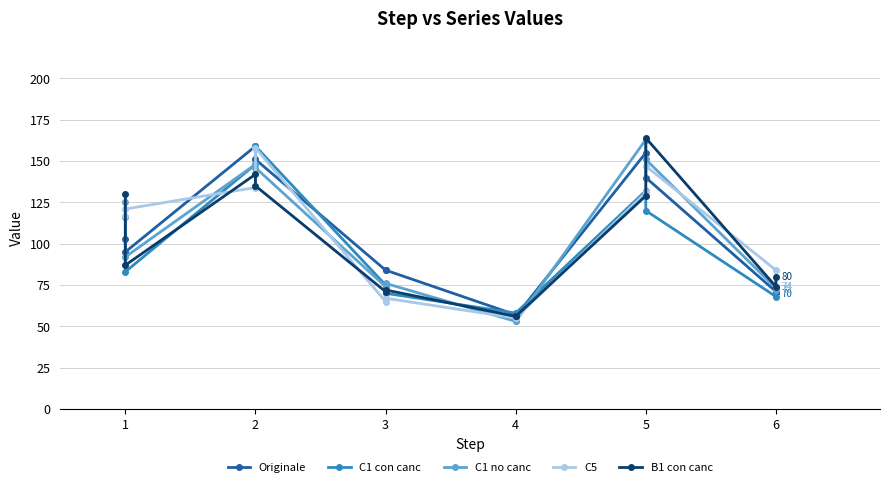

How many times do B1 con canc and C1 con canc cross each other?

4